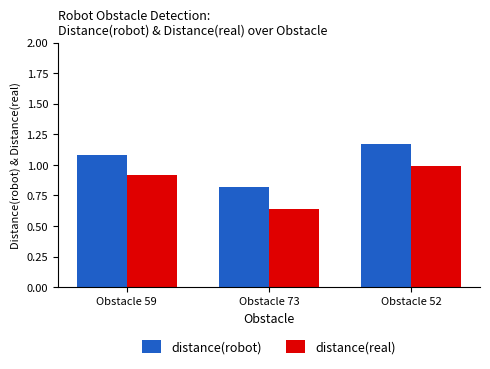

What is the total value across all series at Obstacle 52?

2.2